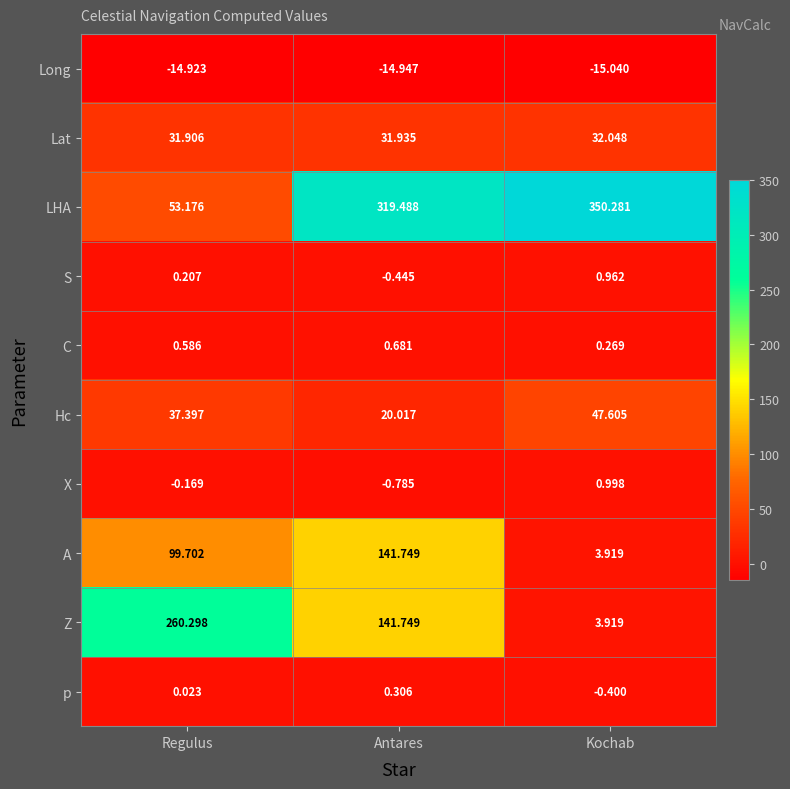

Rank the categories by p value from lowest to highest.

Kochab, Regulus, Antares